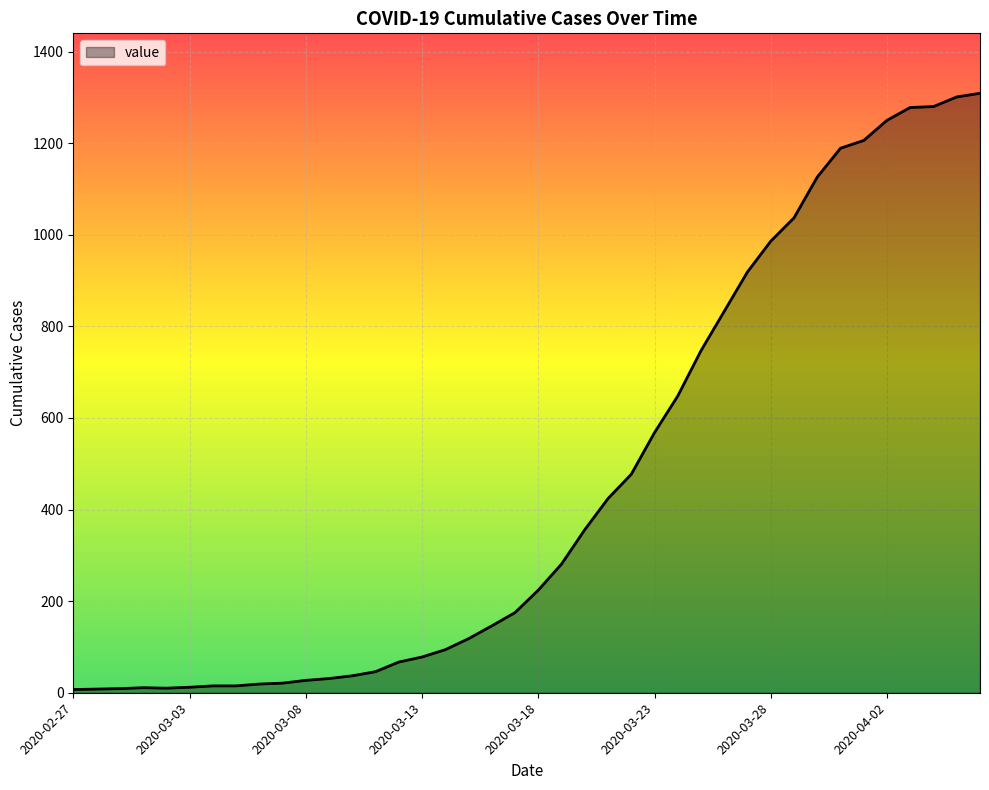

What is the maximum value shown in the chart?

1309